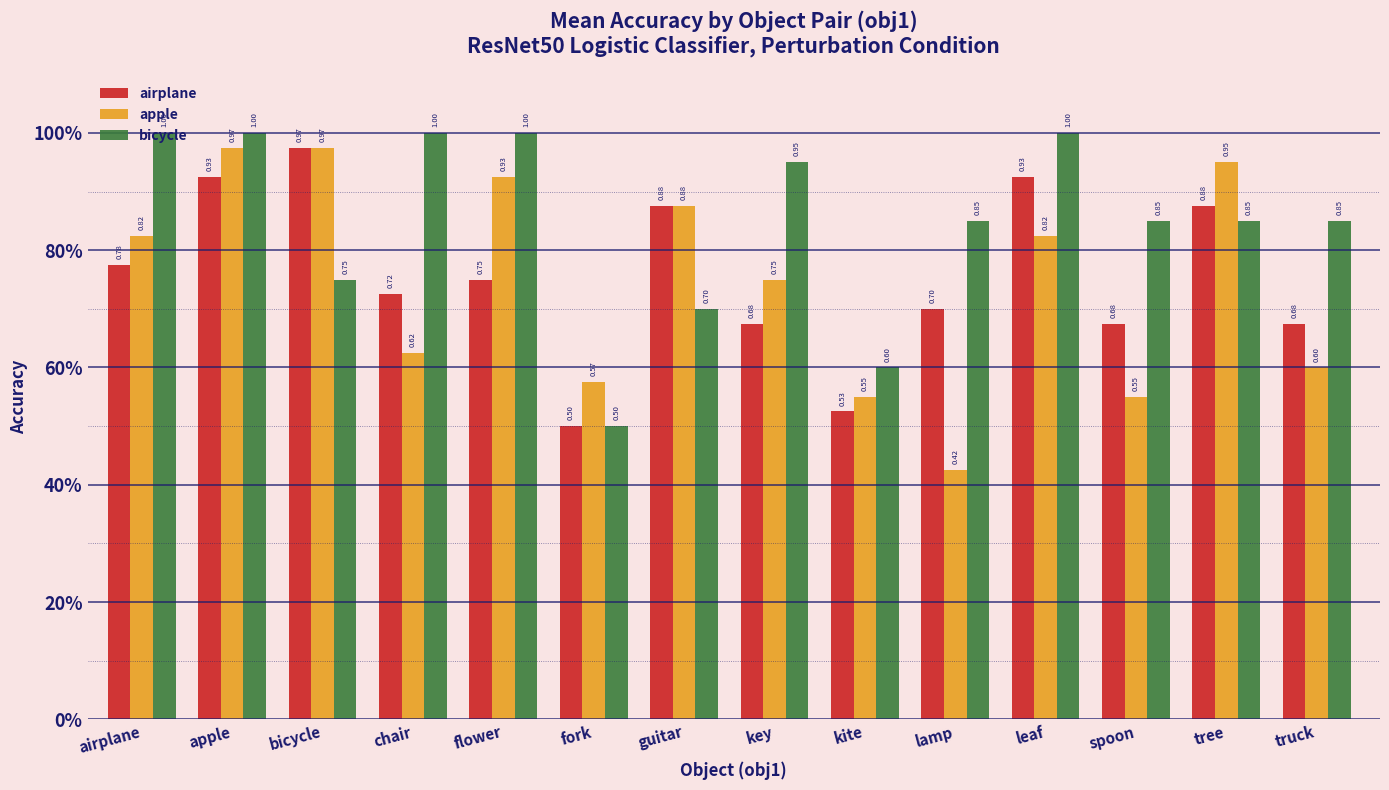

Does the chart contain any negative values?

No